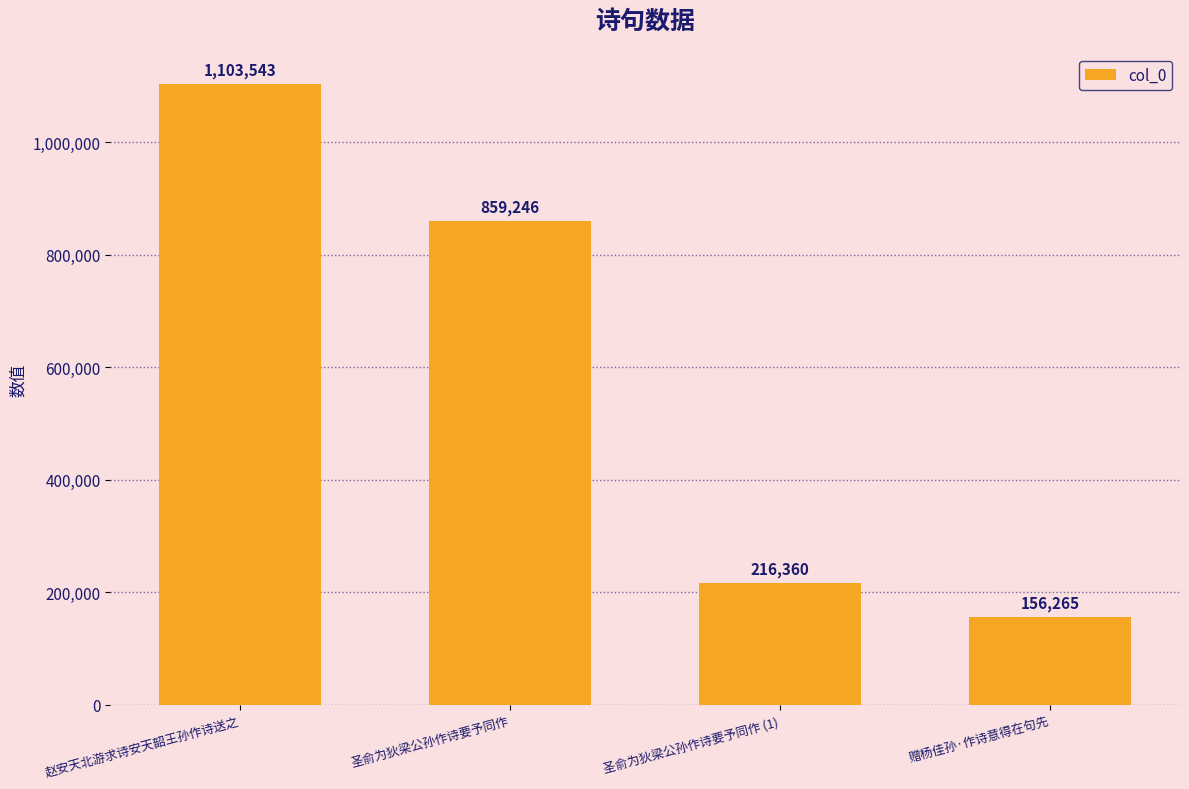

What position from the left is 圣俞为狄梁公孙作诗要予同作 (1)?

3